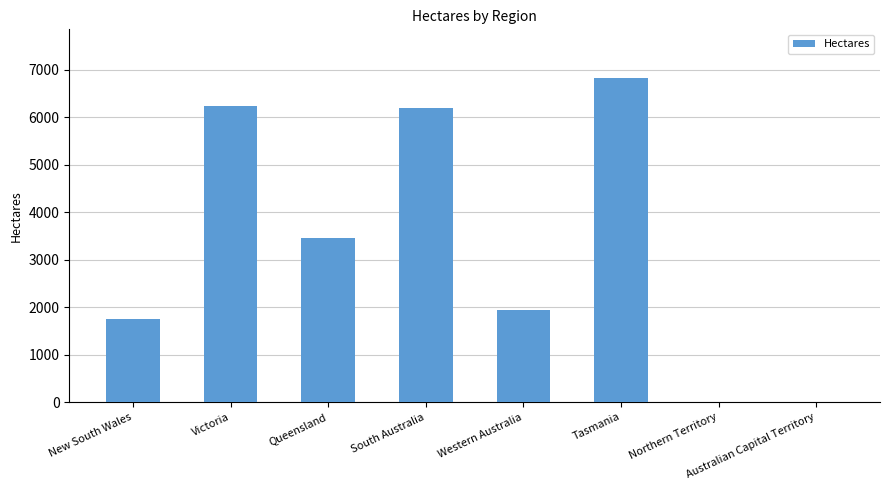

What is the change in value from New South Wales to Victoria?

+4479